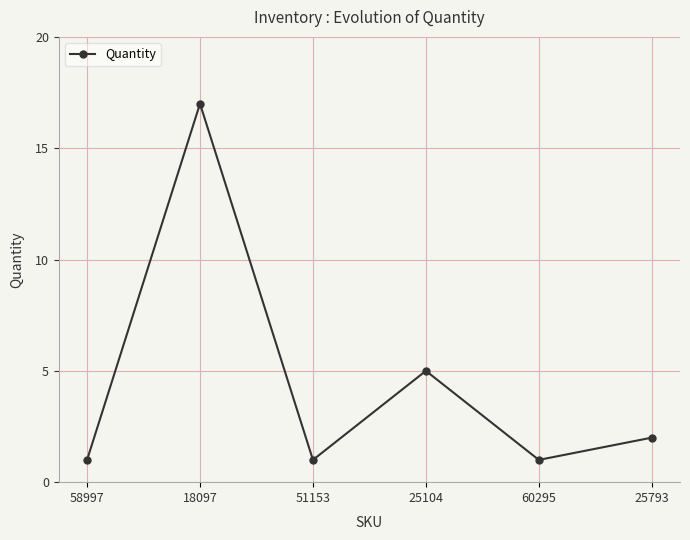

The chart shows a value of 17 at 18097. True or false?

True